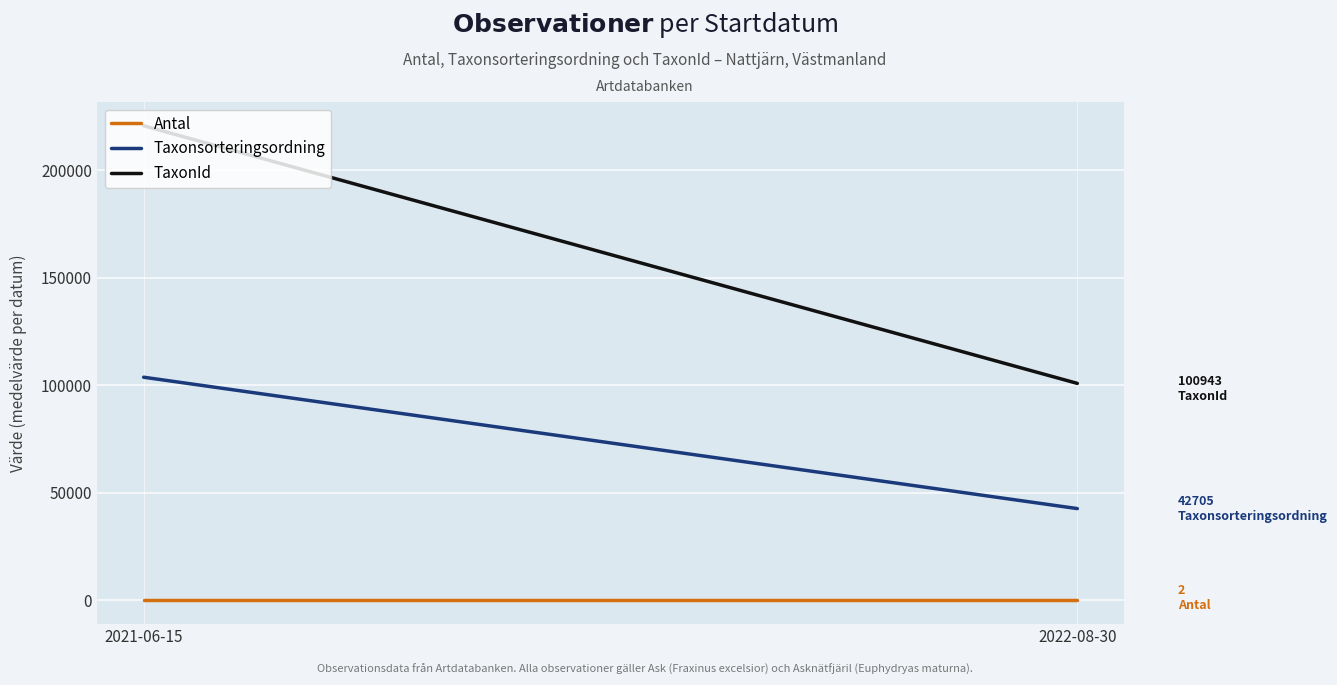

What are all the series names shown in the legend?

Antal, Taxonsorteringsordning, TaxonId